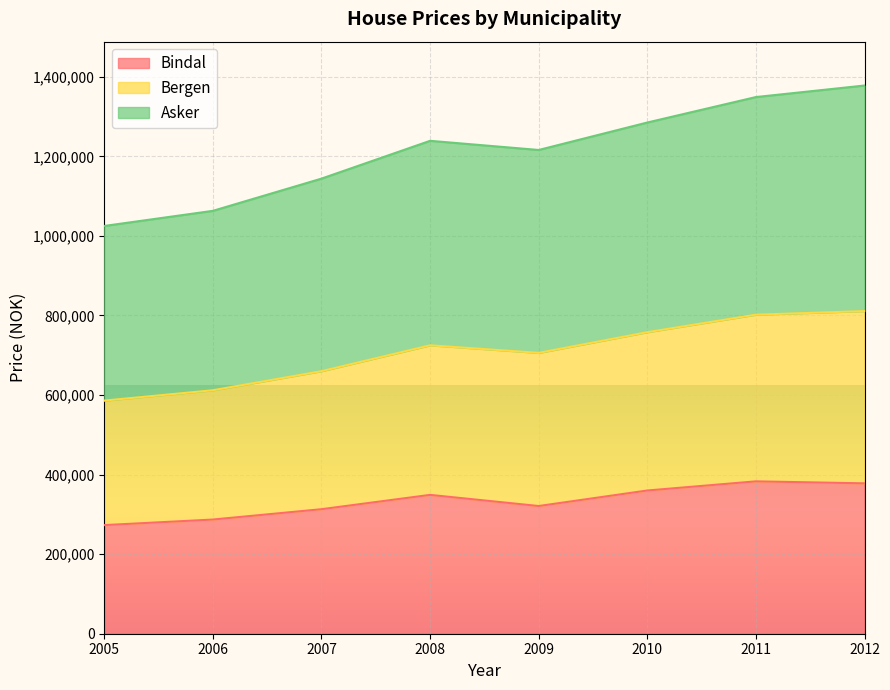

In Asker, how many points are lower than both neighbors (excluding endpoints)?

1